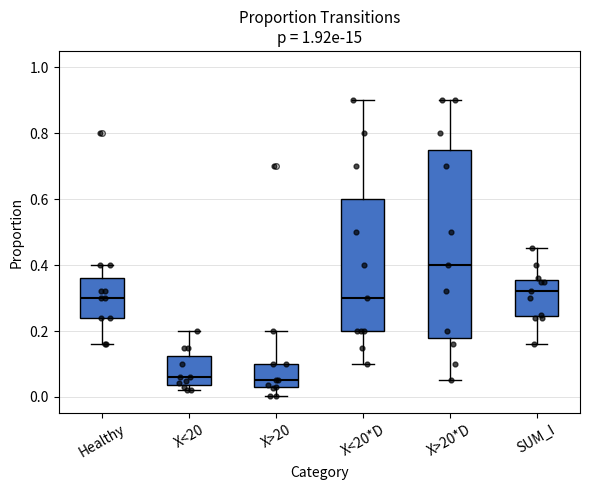

Which box is the tallest, from its lower edge to its upper edge?

X>20*D